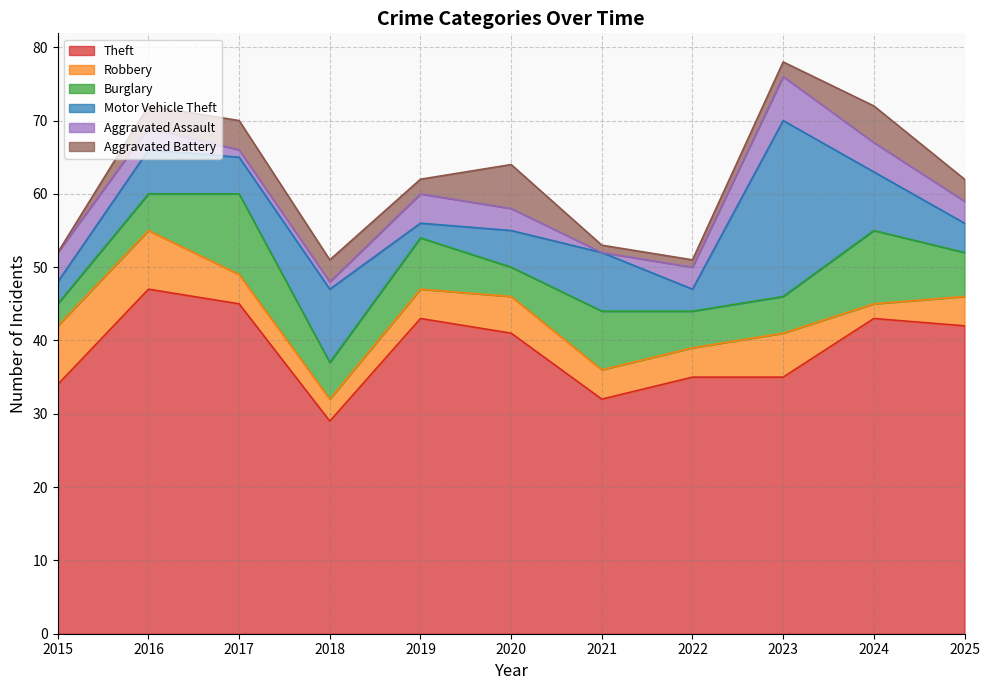

In Robbery, how many points are lower than both neighbors (excluding endpoints)?

2